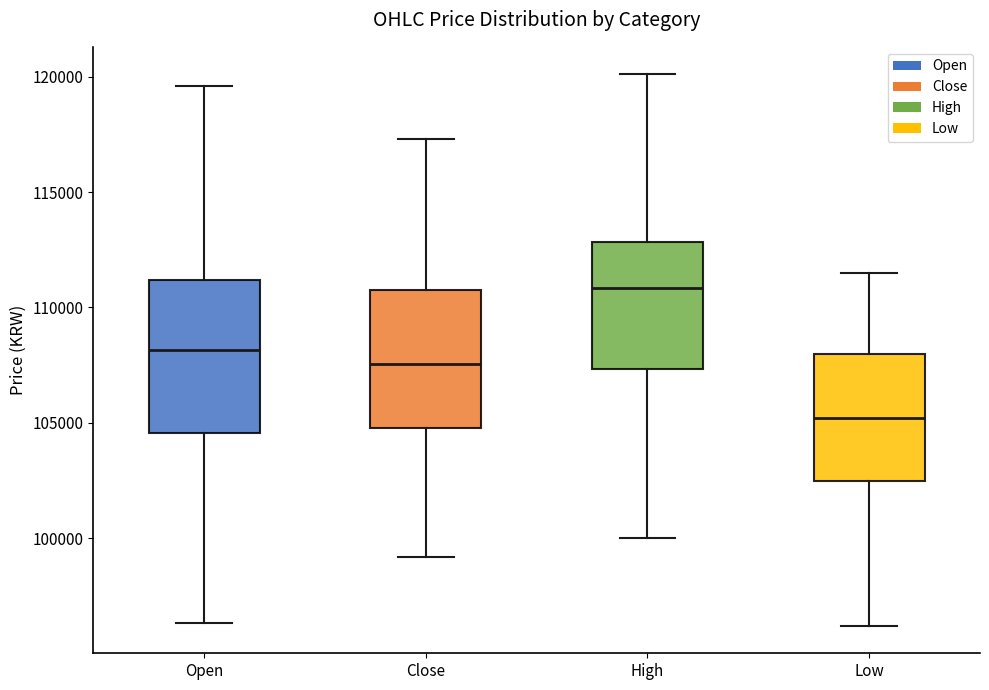

Which box is the tallest, from its lower edge to its upper edge?

Open